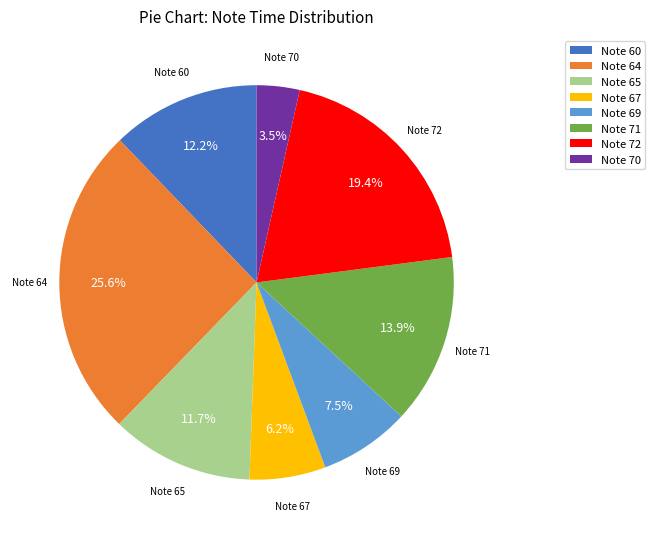

Rank the categories by value from highest to lowest.

Note 64, Note 72, Note 71, Note 60, Note 65, Note 69, Note 67, Note 70